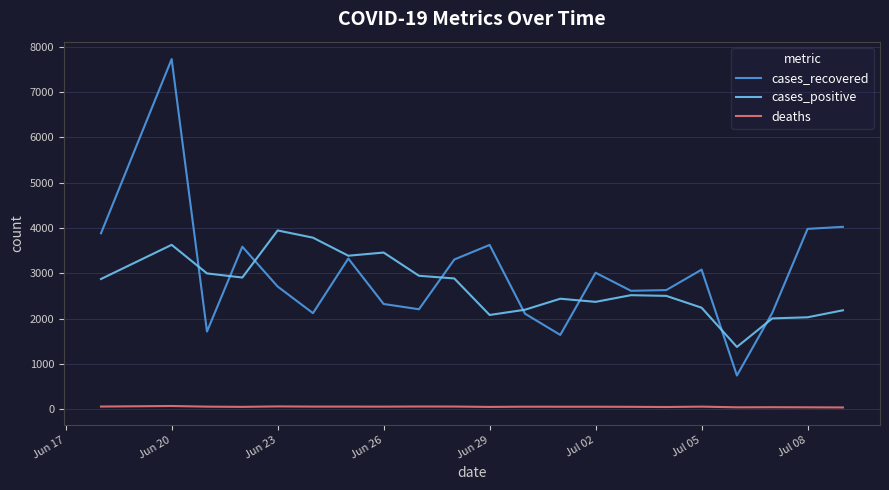

Which series has the largest range (max minus min)?

cases_recovered